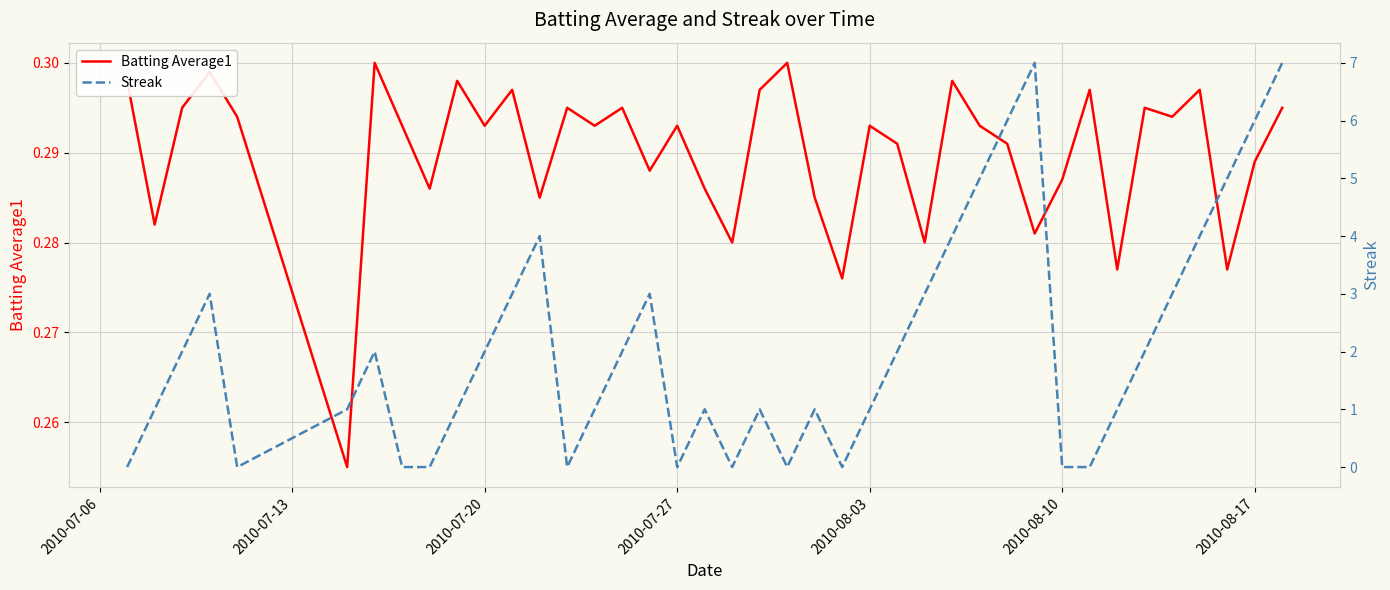

How many values in the Streak series are below 2?

20